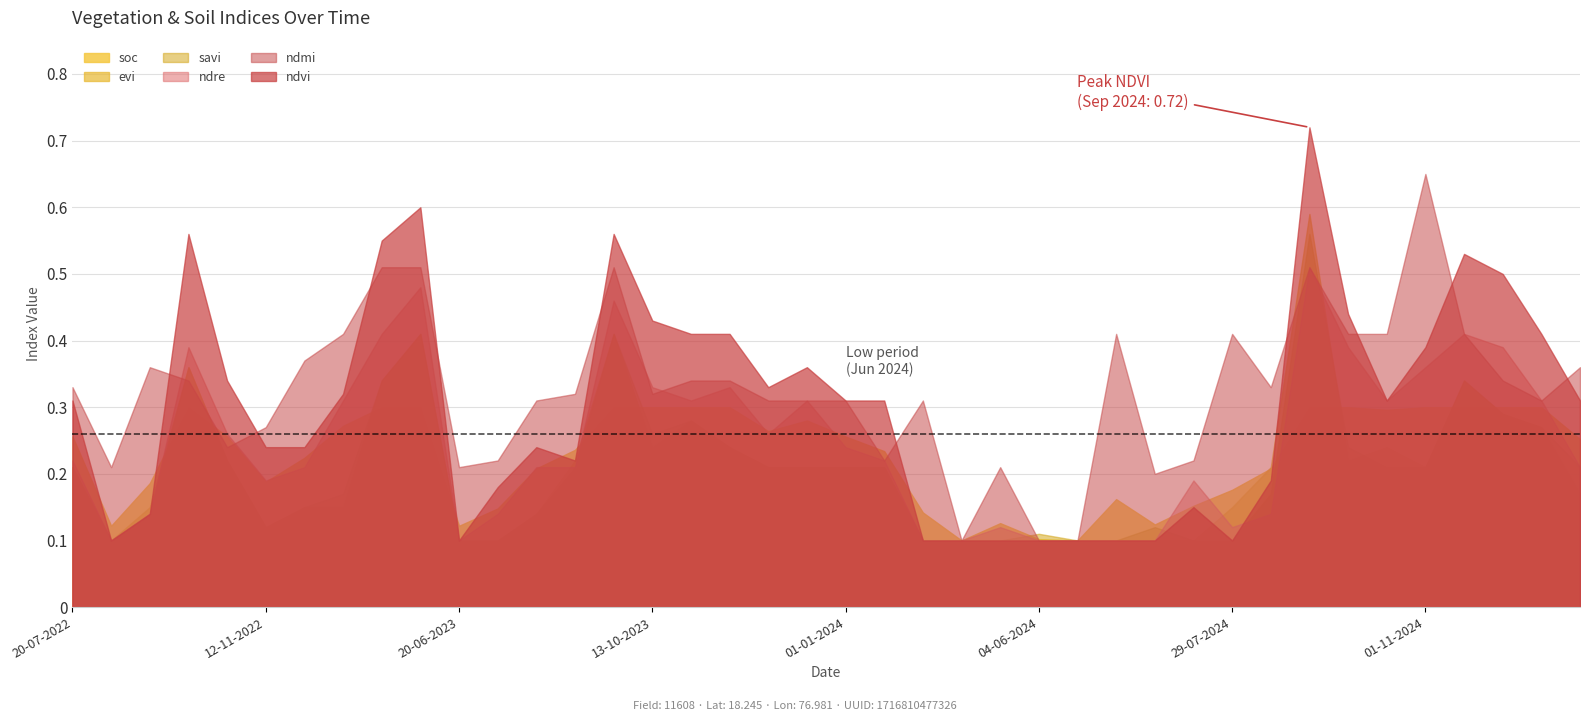

What is the average value of the savi series?

0.2